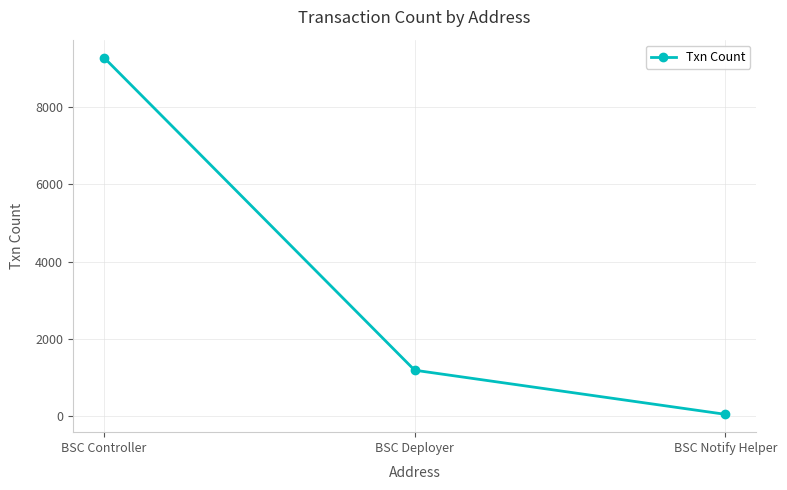

What is the change in value from BSC Controller to BSC Deployer?

-8116